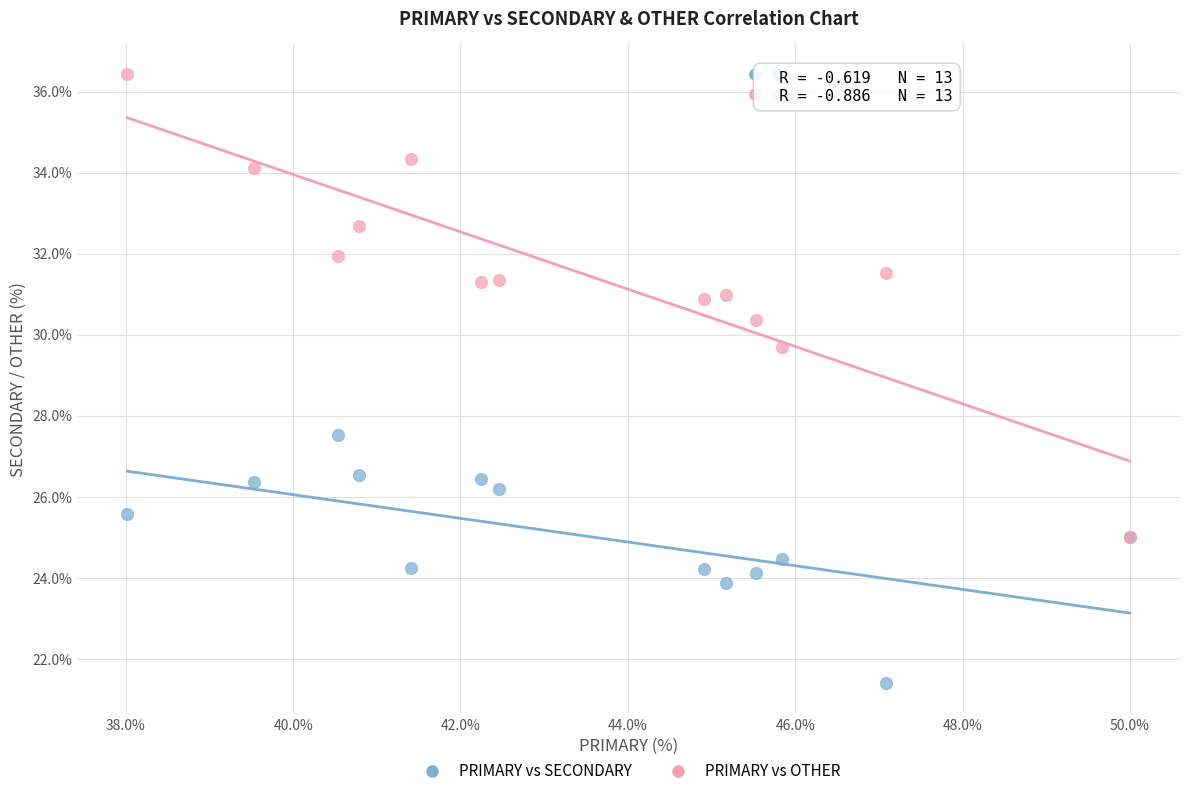

Across all series, what Y value is closest to 28?

27.5